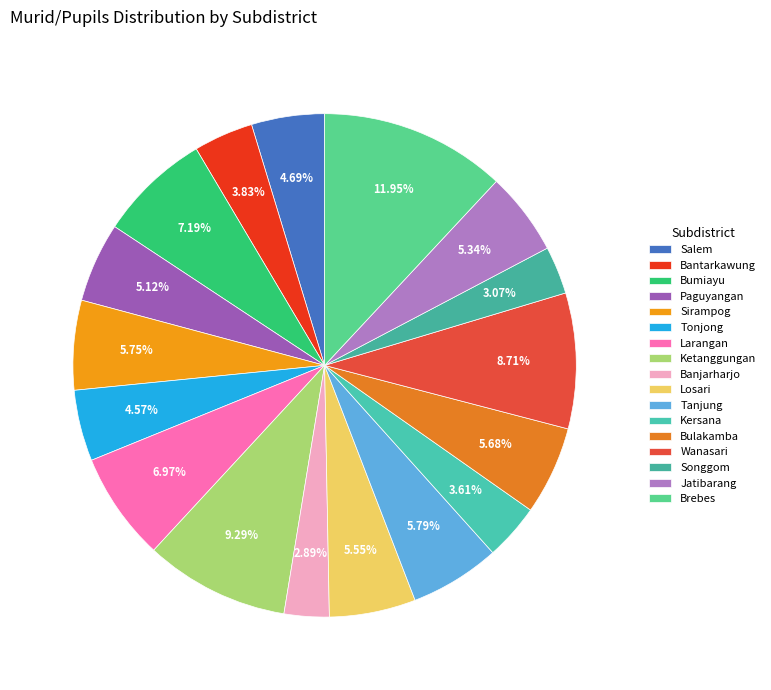

The Brebes slice represents 25% of the pie. True or false?

False